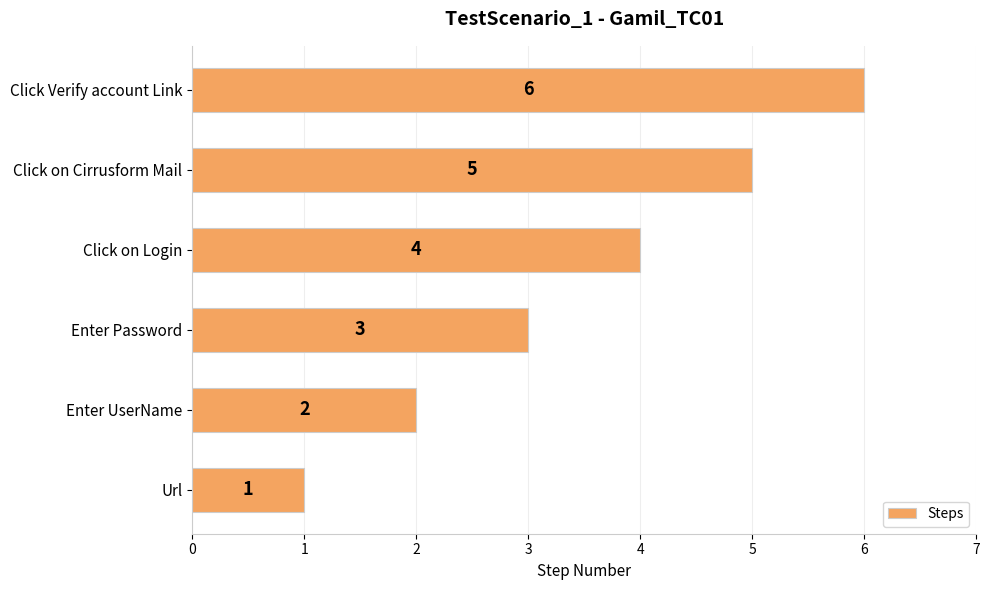

What is the sum of all values?

21